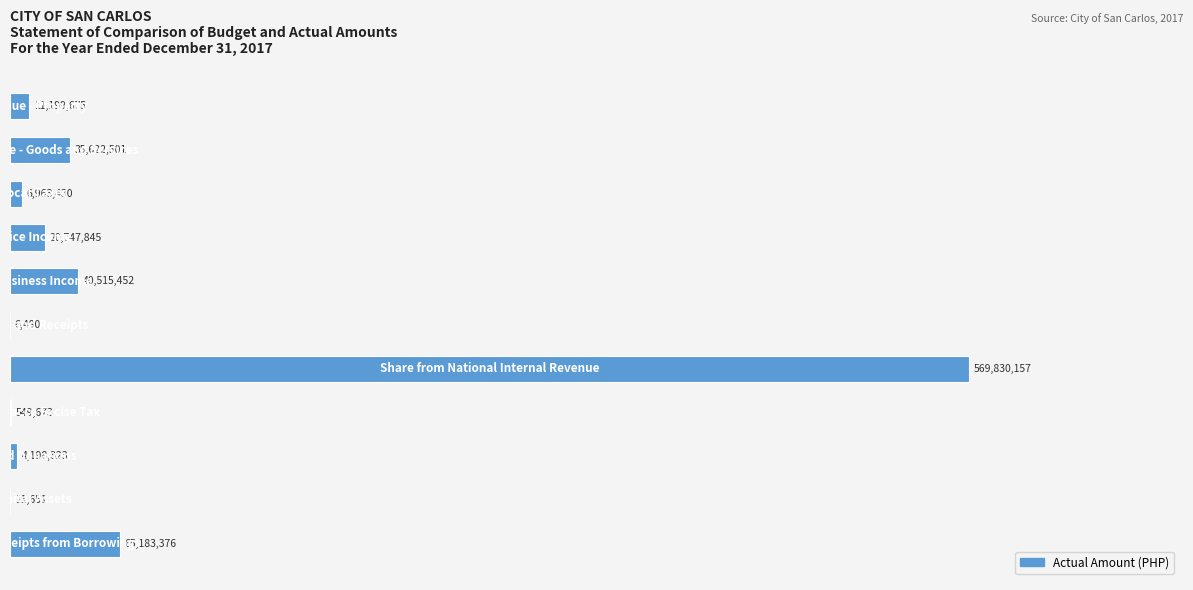

Are the bars grouped side by side (vs. stacked)?

No